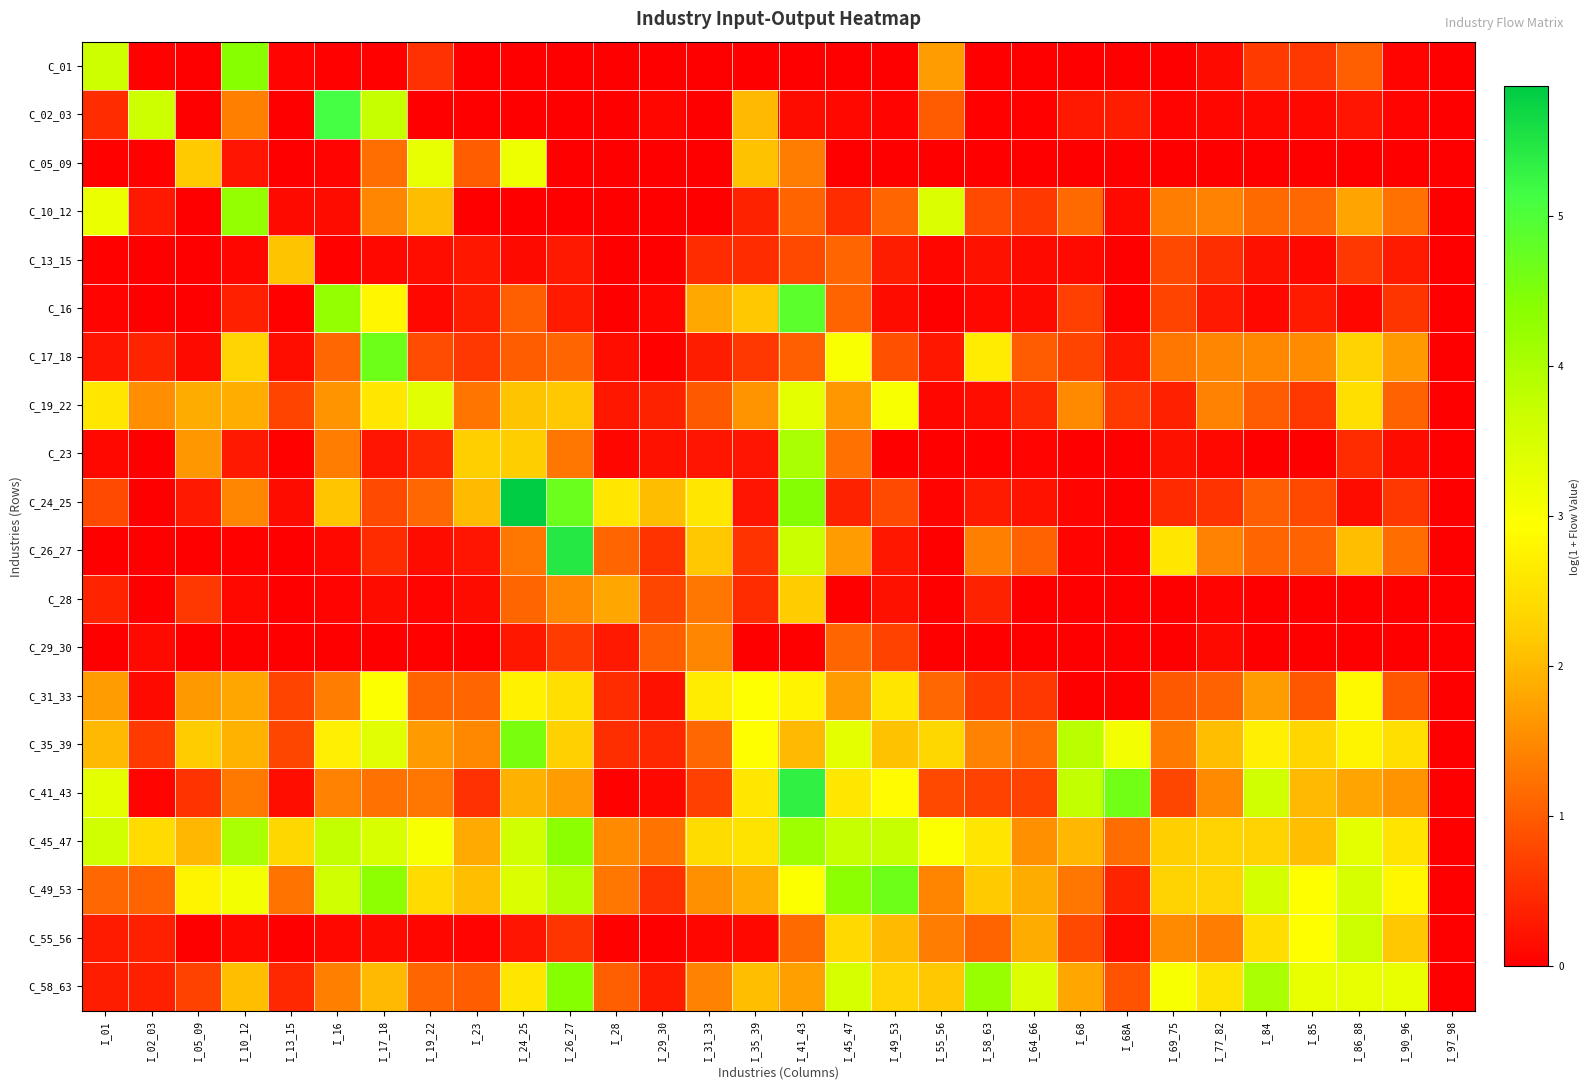

How many series are shown in this chart?

20